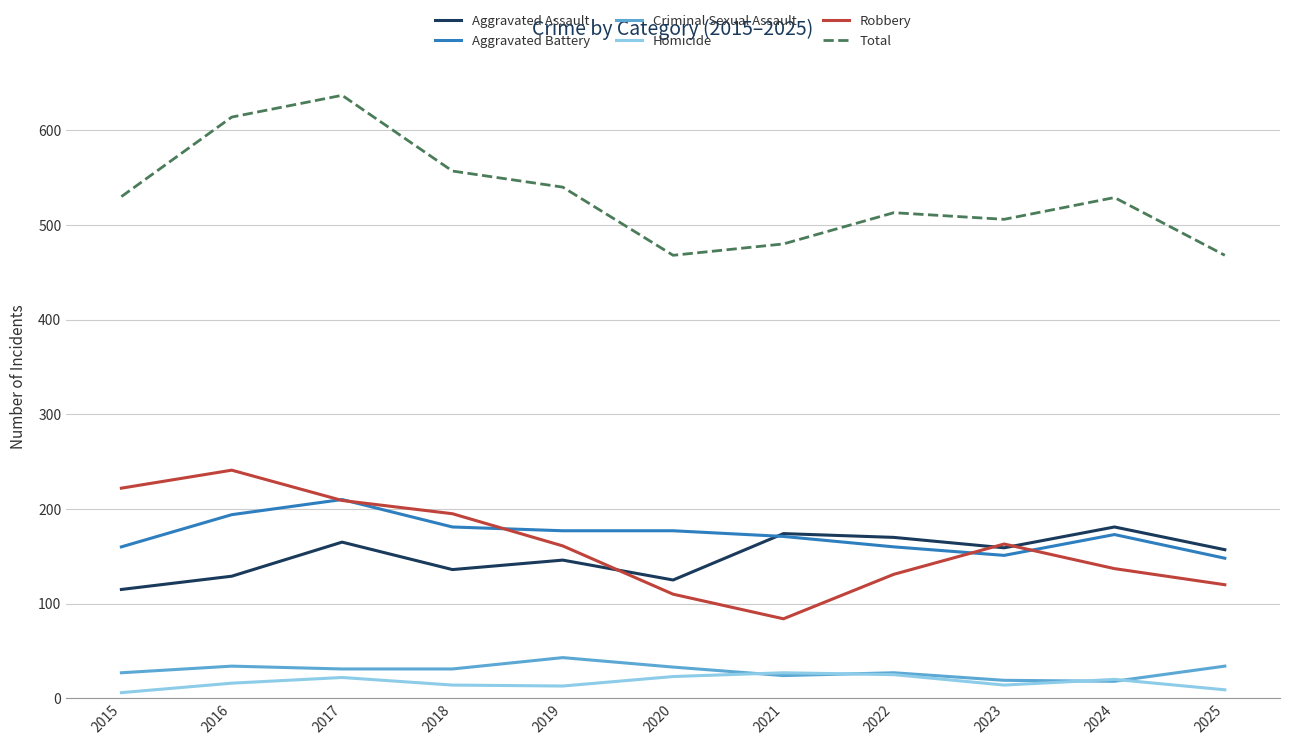

How many values in the Homicide series are below 16?

5